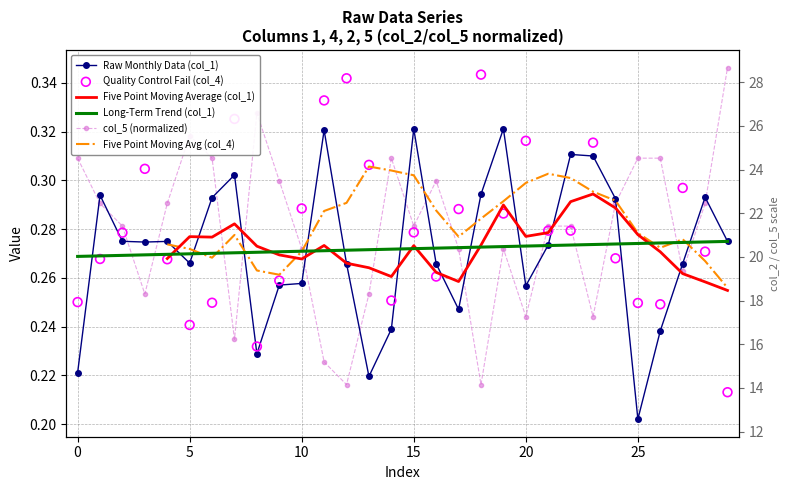

Which series has the largest Y range (max minus min)?

col_4